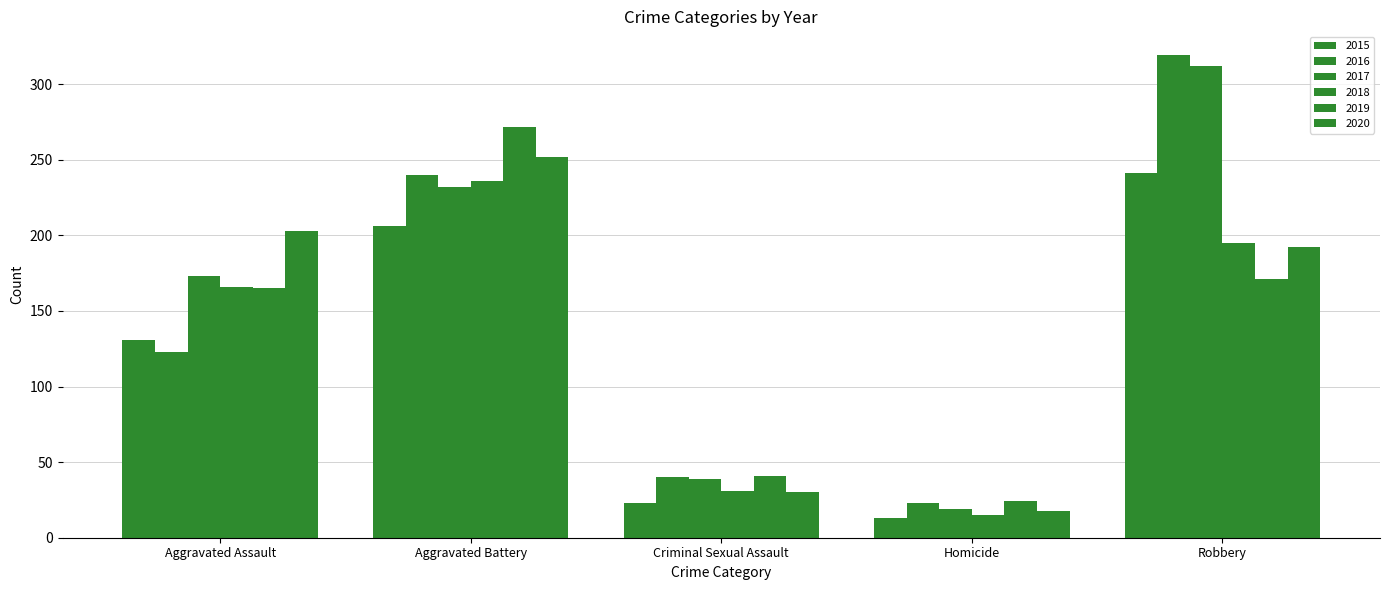

What is the difference between the maximum and second lowest values in the 2019 series?

231